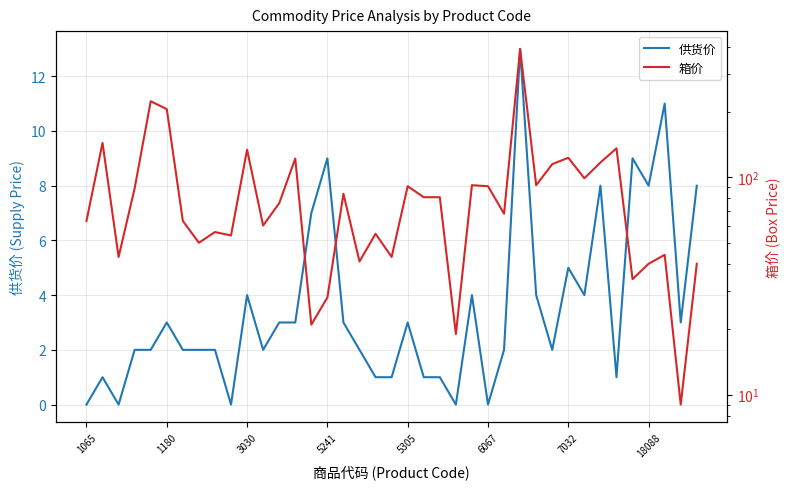

True or false: 箱价 and 供货价 cross at least once.

False